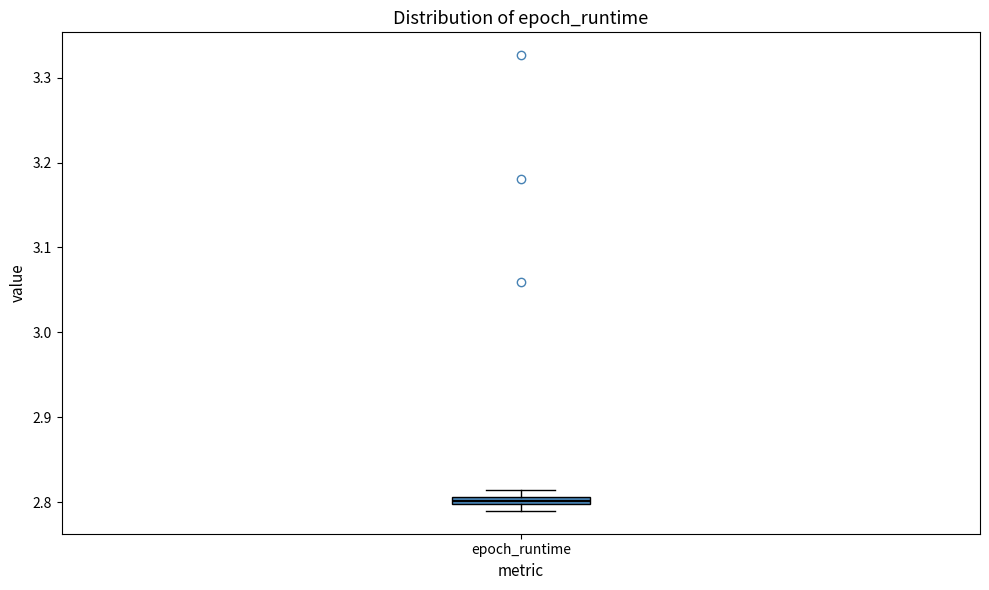

Where is the lower edge of the box for epoch_runtime on the y-axis? The values are not printed on the chart, so give them approximately, as read against the axis.

2.80